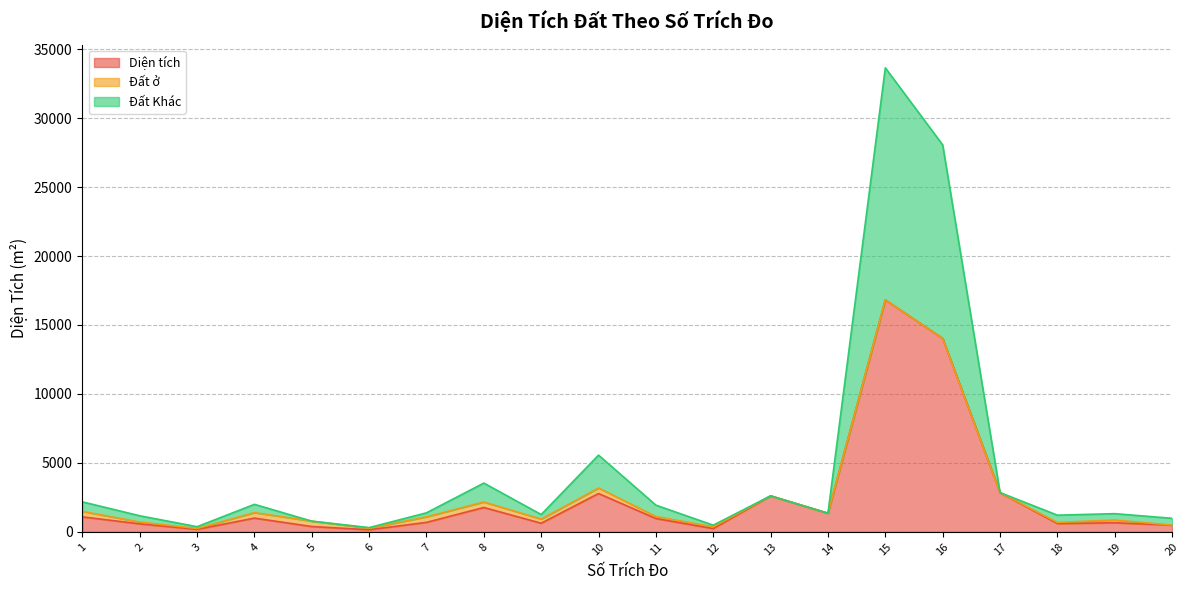

True or false: Đất Khác has more than 0 points higher than both neighbors.

True